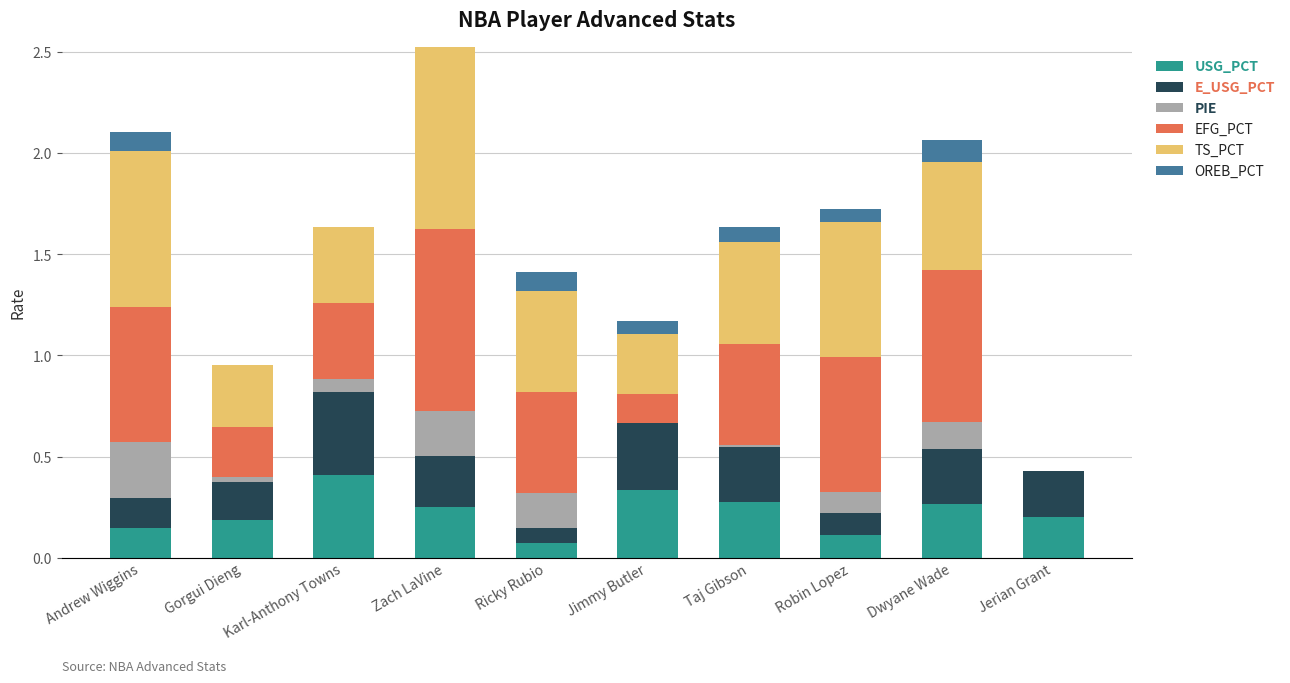

What is the total value across all series at Zach LaVine?

2.5